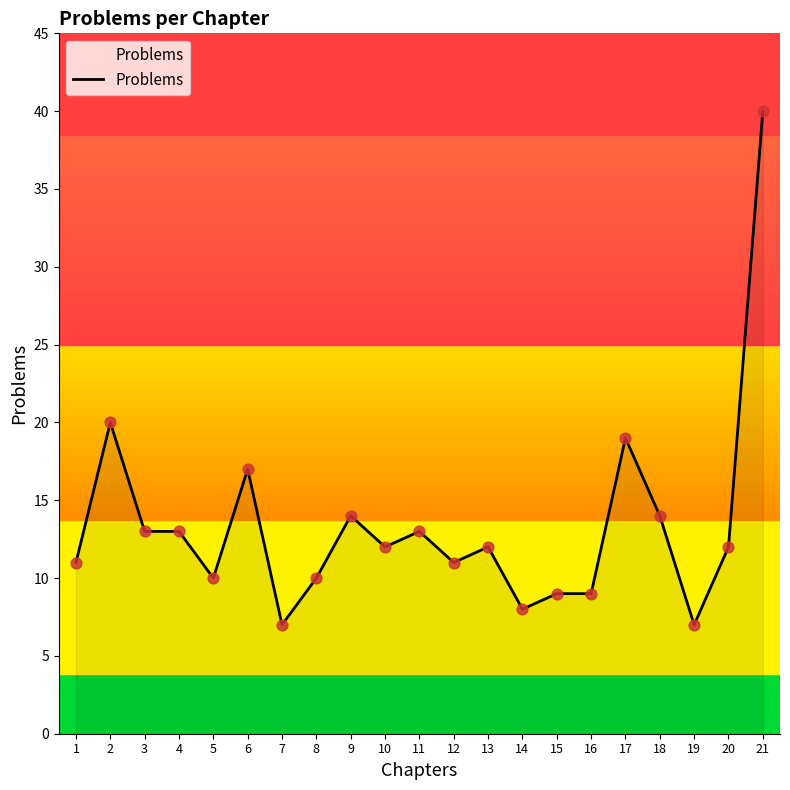

What is the ratio of the value at 5 to the value at 7?

1.4